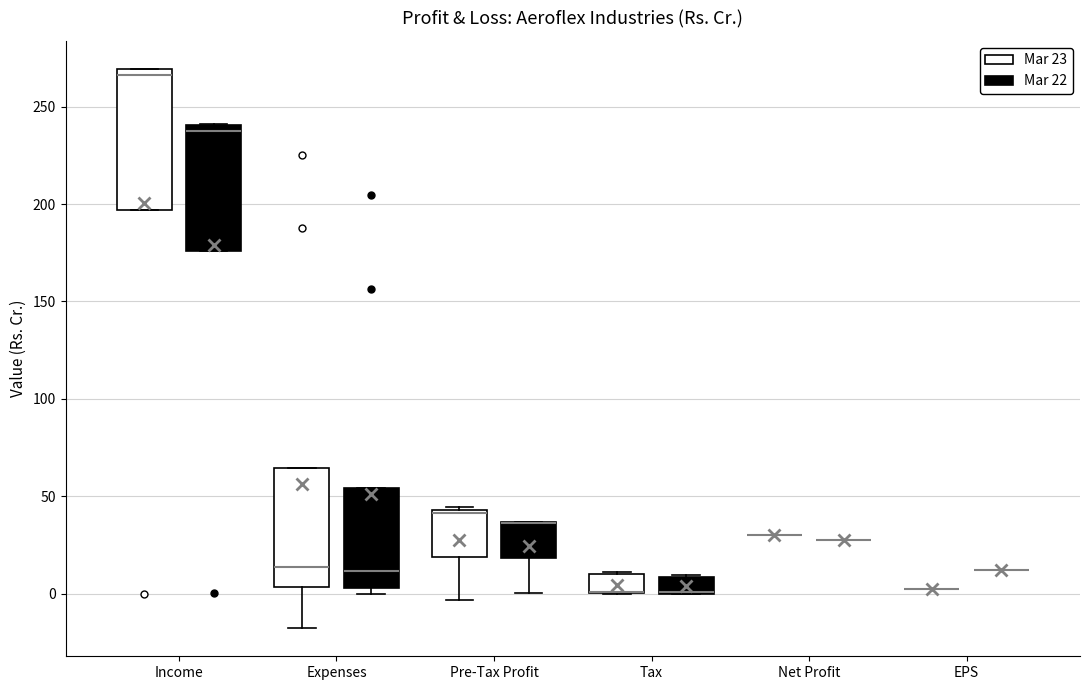

Reading left to right, read every box against the y-axis: the position of its median line, the range the box covers, and the ends of its whiskers. The values are not printed on the chart, so give them approximately, as read against the axis.

Income (Mar 23): median 265, box 195 to 270, whiskers 195 to 270
Income (Mar 22): median 240 (just below the box's upper edge), box 175 to 240, whiskers 175 to 240
Expenses (Mar 23): median 15, box 5 to 65, whiskers -20 to 65
Expenses (Mar 22): median 10, box 5 to 55, whiskers 0 to 55
Pre-Tax Profit (Mar 23): median 40, box 20 to 45, whiskers -5 to 45 (just above the box's upper edge)
Pre-Tax Profit (Mar 22): median 35 (drawn on the box's upper edge), box 20 to 35, whiskers 0 to 35
Tax (Mar 23): median 0 (drawn on the box's lower edge), box 0 to 10, whiskers 0 to 10
Tax (Mar 22): median 0 (drawn on the box's lower edge), box 0 to 10, whiskers 0 to 10
Net Profit (Mar 23): box collapsed to a line at 30, whiskers 30 to 30
Net Profit (Mar 22): box collapsed to a line at 30, whiskers 30 to 30
EPS (Mar 23): box collapsed to a line at 5, whiskers 5 to 5
EPS (Mar 22): box collapsed to a line at 10, whiskers 10 to 10